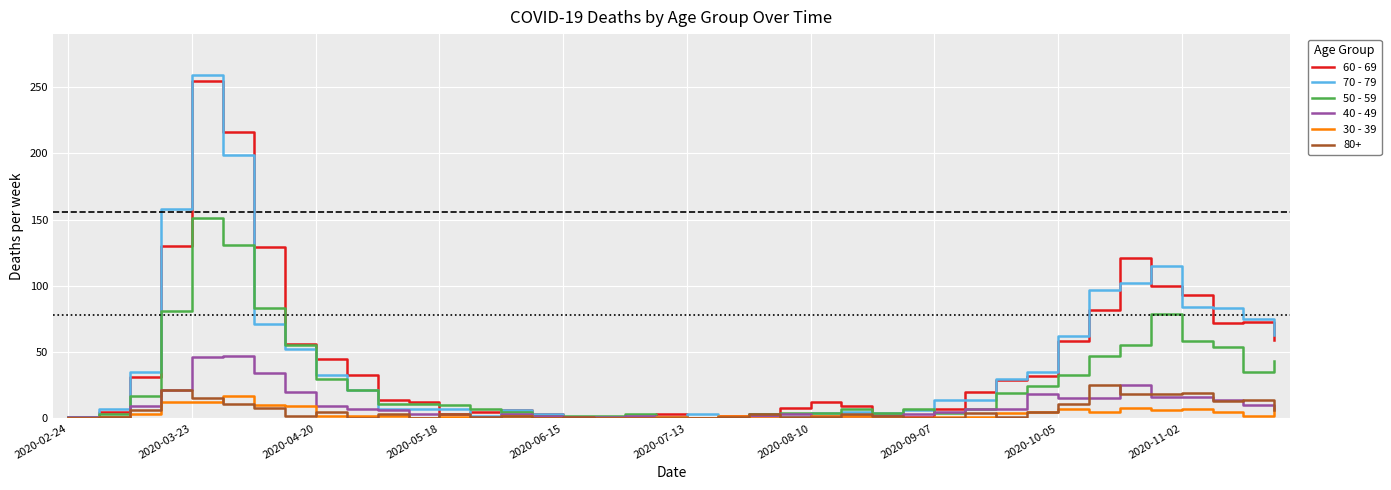

Which series has the largest range (max minus min)?

70 - 79